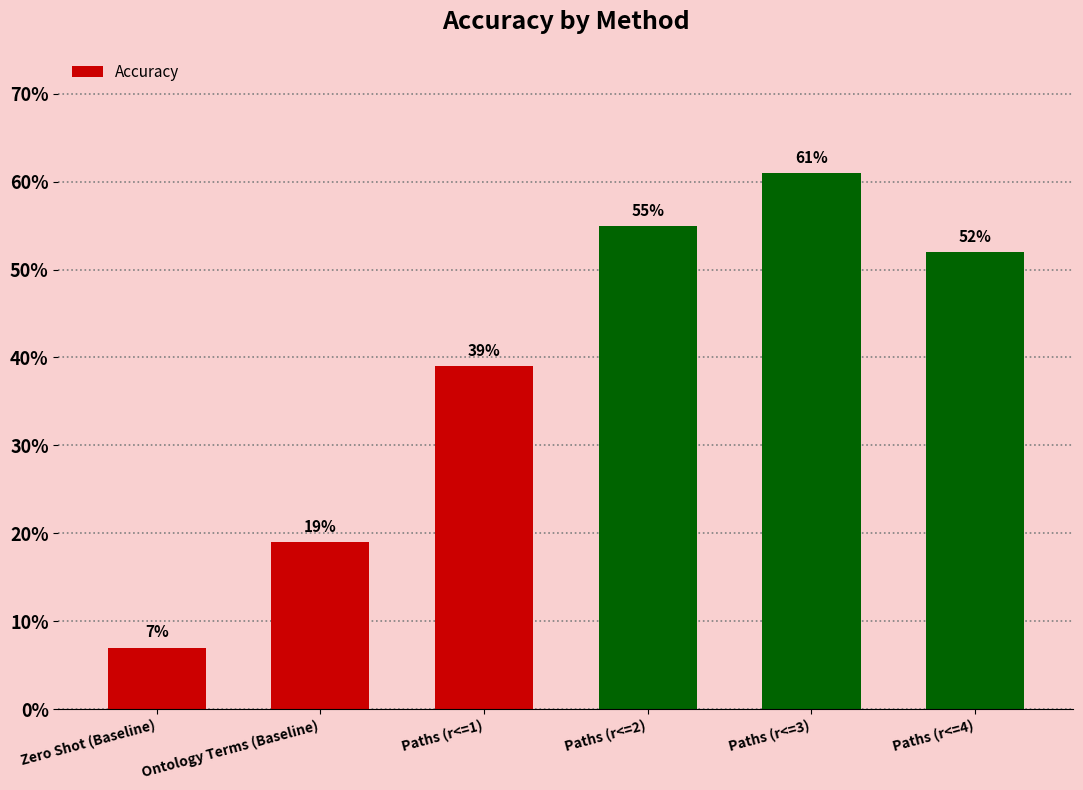

What value does the data have at Paths (r<=1)?

0.4